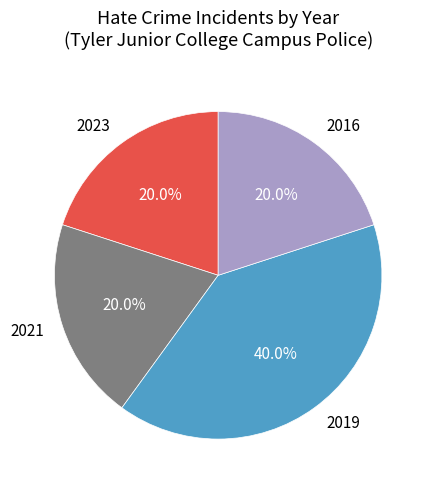

What is the ratio of the value at 2021 to the value at 2016?

1.0